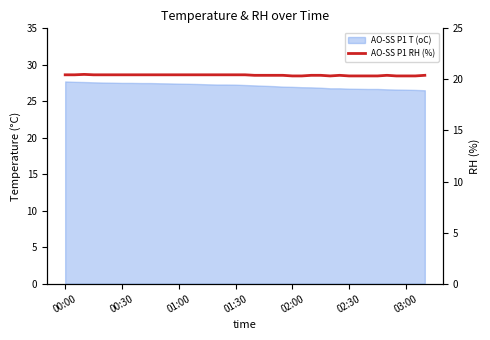

How many lines are shown in the chart?

1